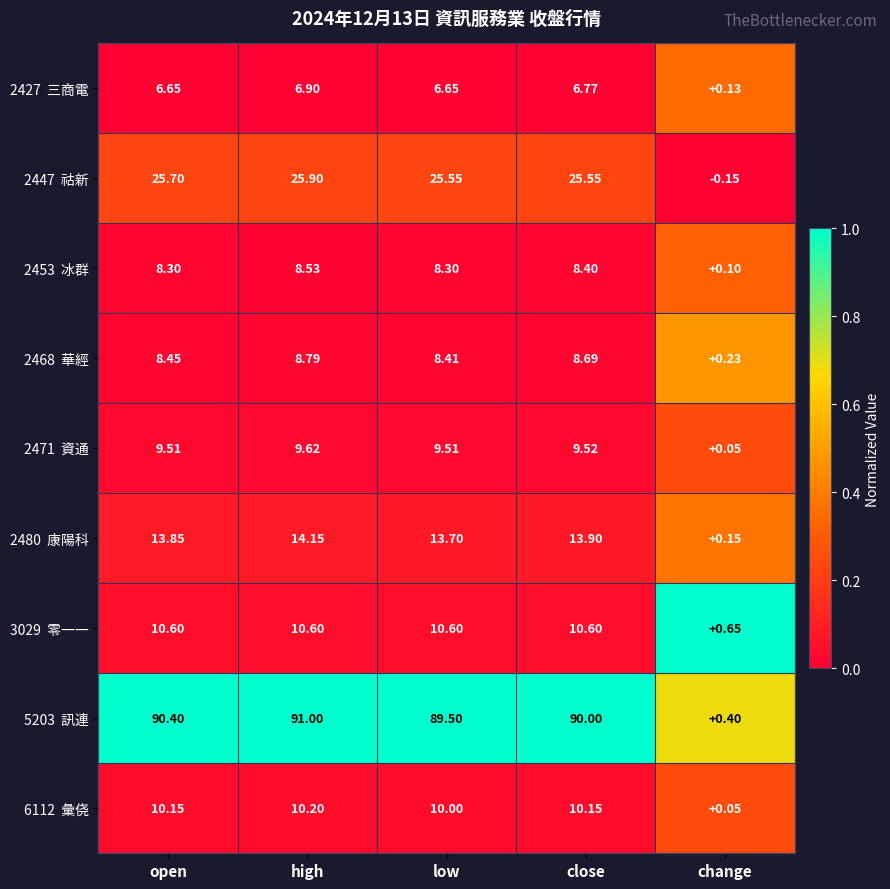

At how many categories does at least one series exceed 0?

5